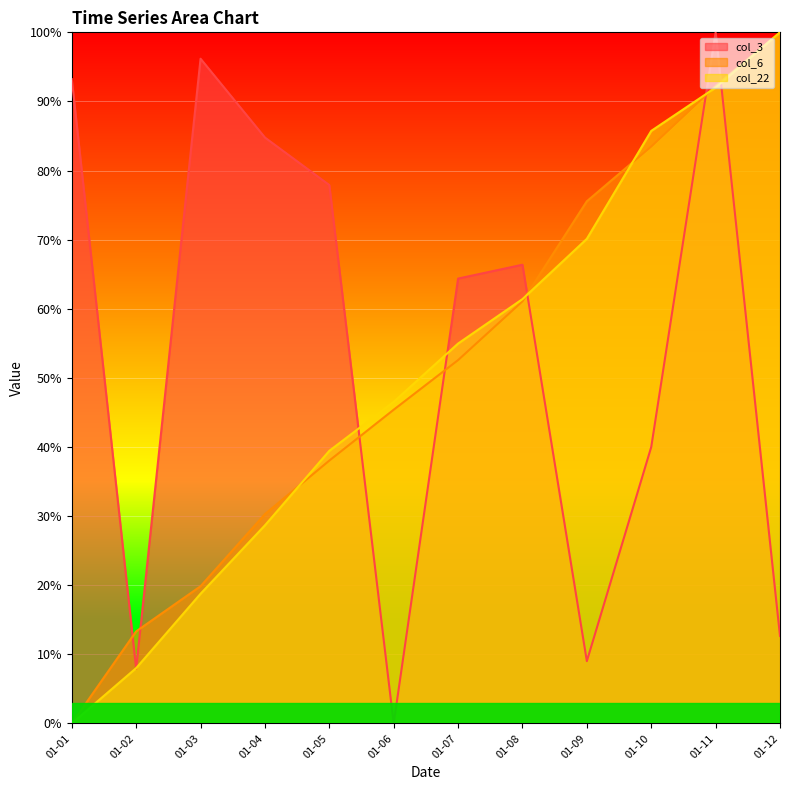

Is the value of col_6 at 01-06 greater than the value of col_22 at 01-08?

No